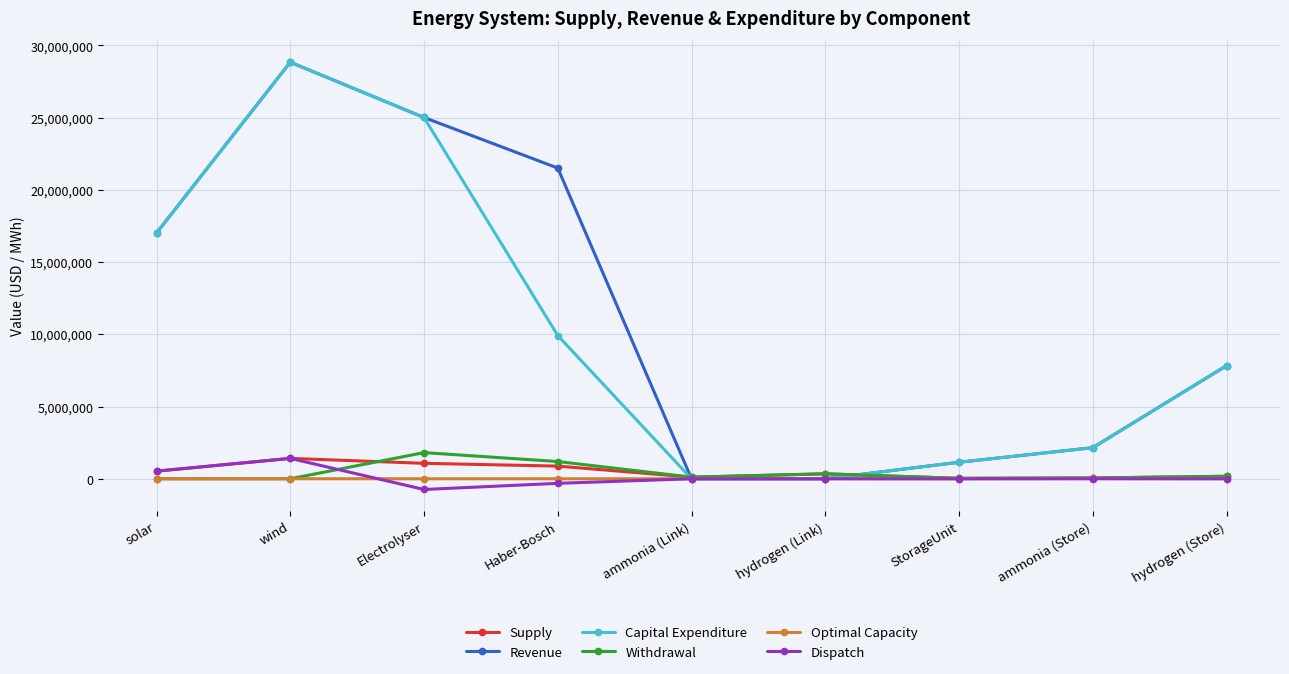

True or false: Optimal Capacity has more than 0 points higher than both neighbors.

True